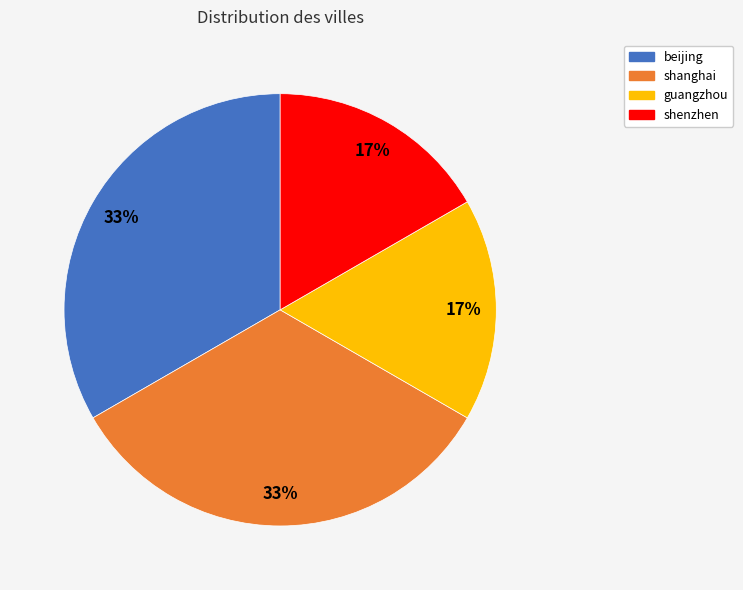

Does any single category account for the majority?

No